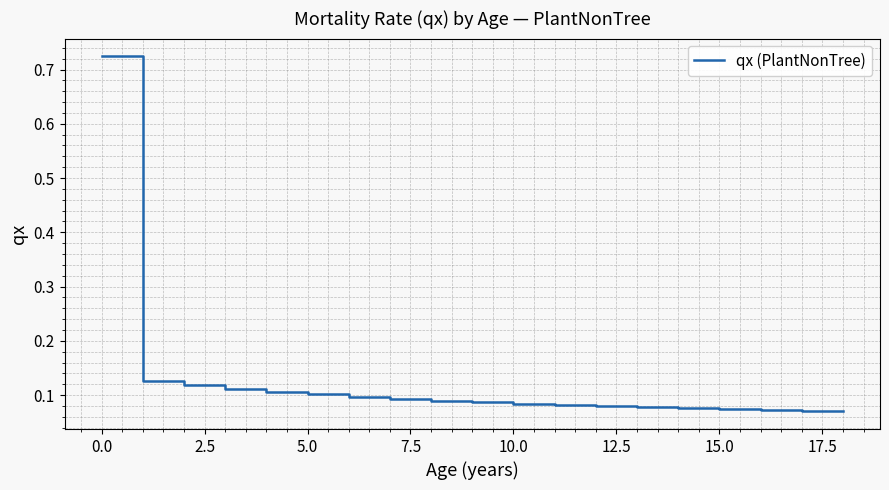

How many lines are shown in the chart?

1